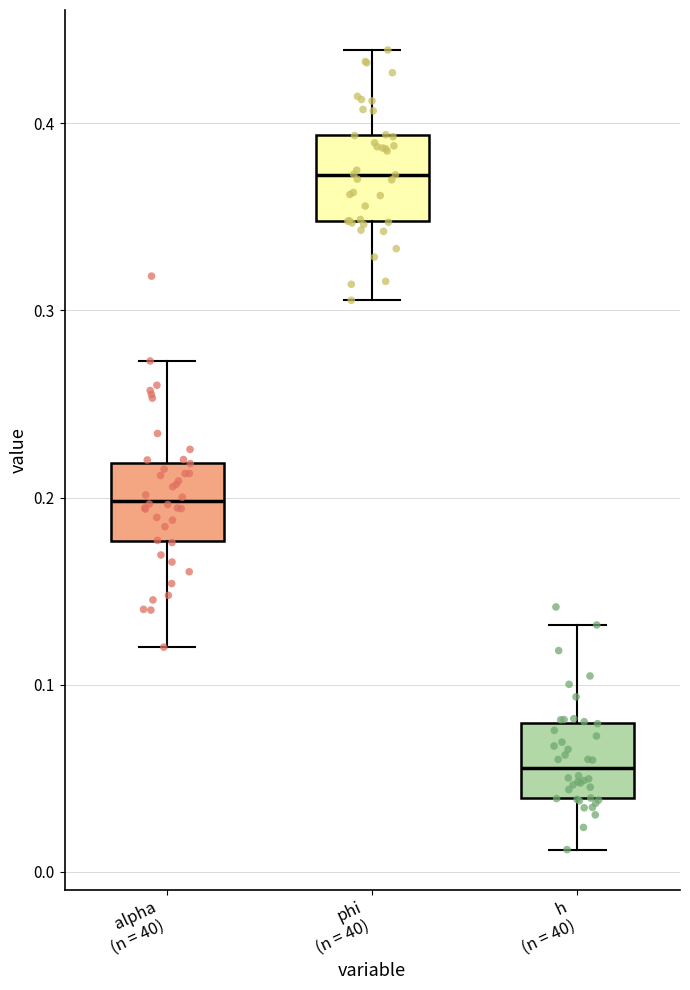

Reading left to right, transcribe this box plot: for each box, give where its median line is, the range the box spans, and where its two whiskers end, as read against the y-axis. The values are not printed on the chart, so give them approximately, as read against the axis.

alpha (n = 40): median 0.20, box 0.18 to 0.22, whiskers 0.12 to 0.27
phi (n = 40): median 0.37, box 0.35 to 0.39, whiskers 0.31 to 0.44
h (n = 40): median 0.06, box 0.04 to 0.08, whiskers 0.01 to 0.13